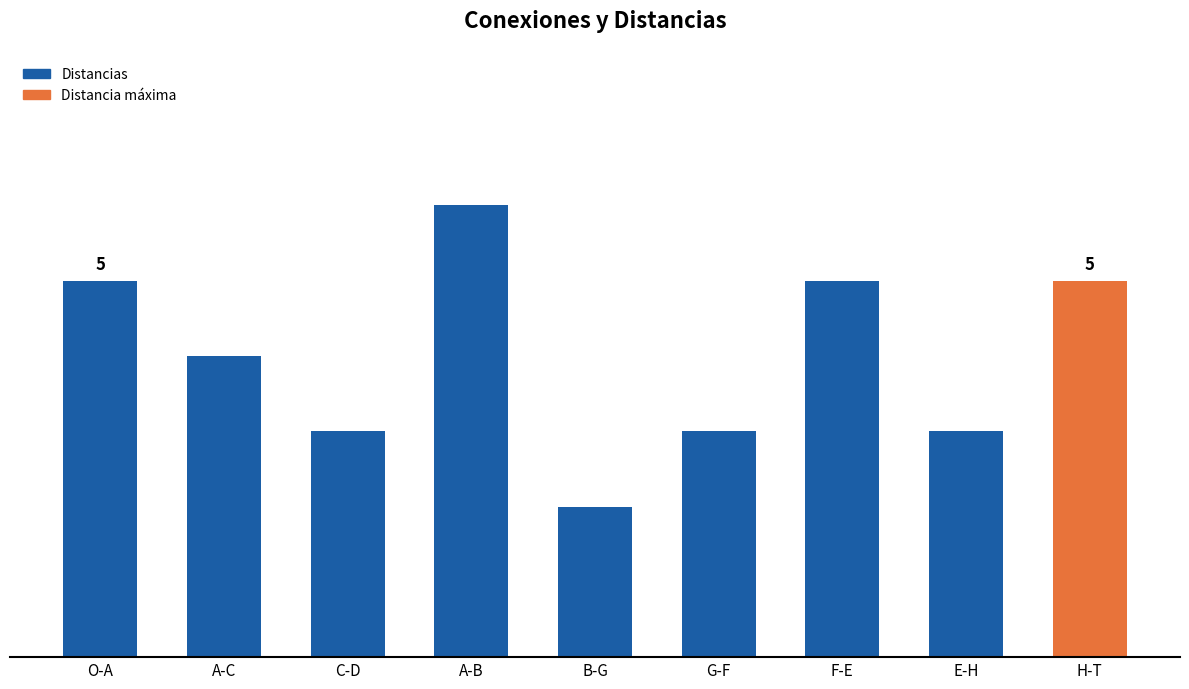

Reading left to right, extract all data points from this chart.

O-A=5	A-C=4	C-D=3	A-B=6	B-G=2	G-F=3	F-E=5	E-H=3	H-T=5